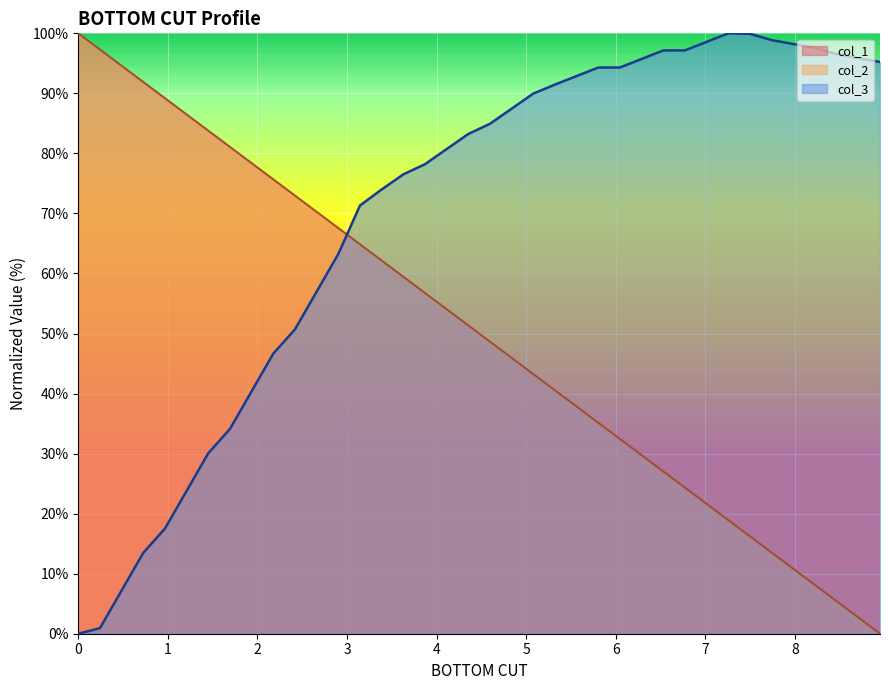

Which series has the largest total across all categories?

col_3